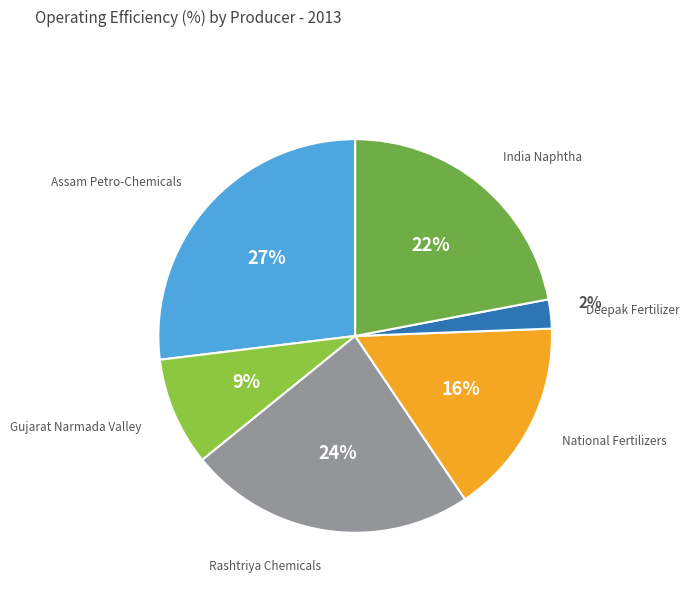

Which category has the smallest portion of the pie?

Deepak Fertilizer & Chemicals Ltd